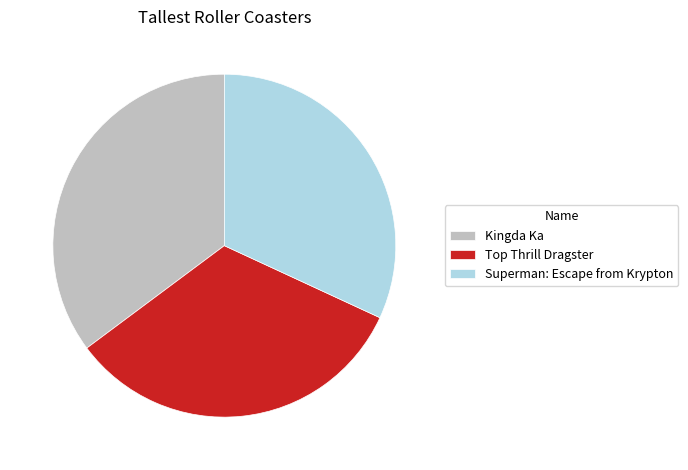

Count the number of slices in the pie.

3